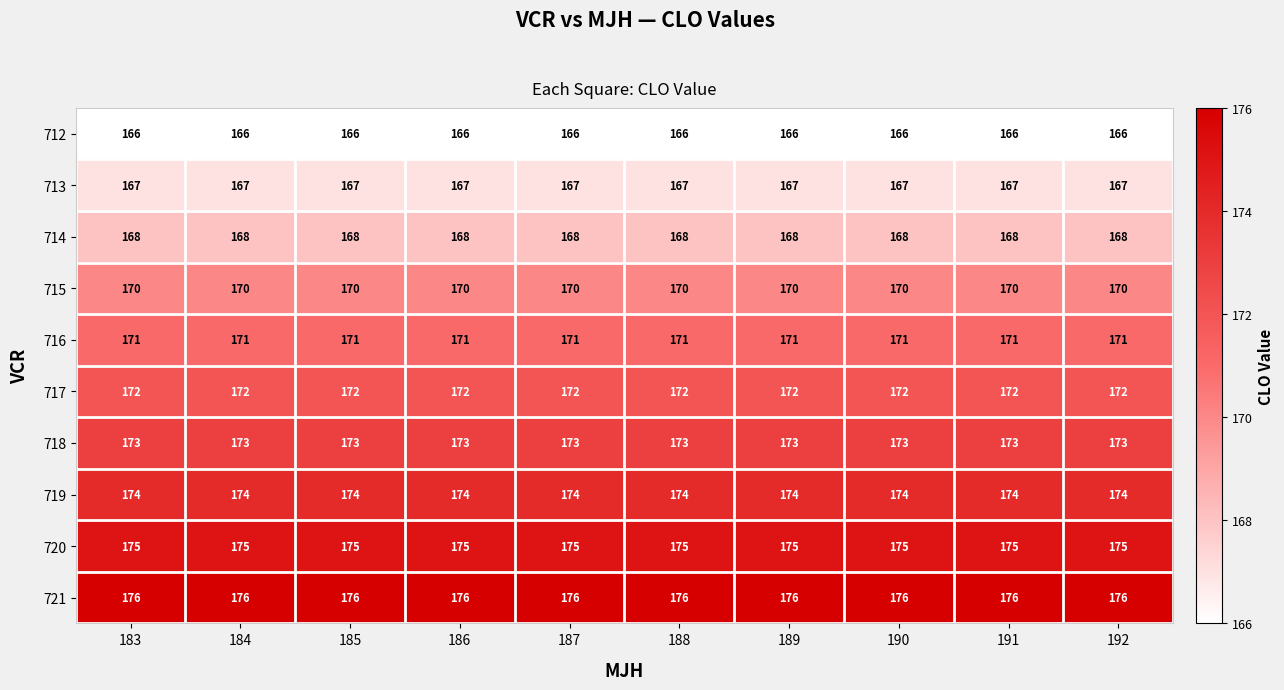

The 718 series shows 173 at 183. True or false?

True